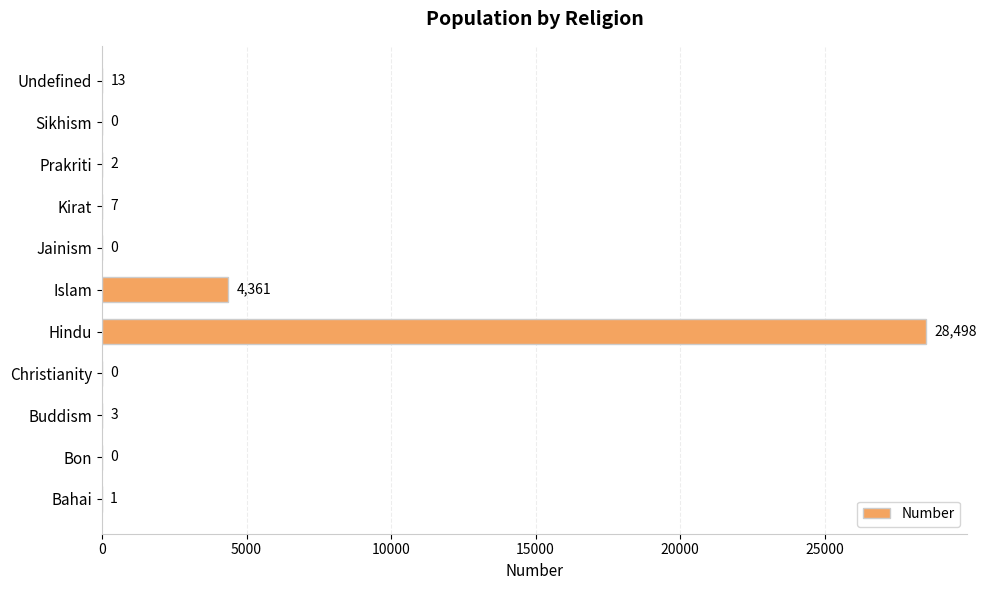

What is the sum of all values?

32885